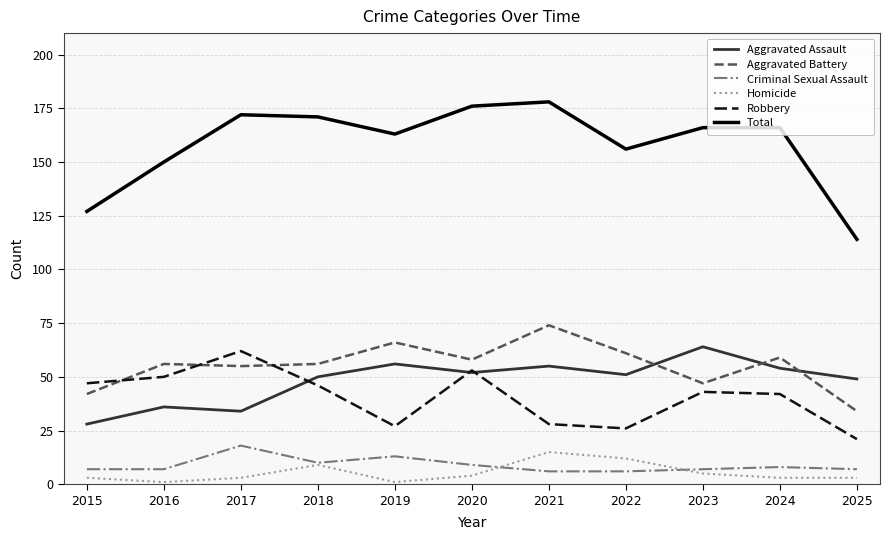

Is this an area chart (filled region under the line)?

No